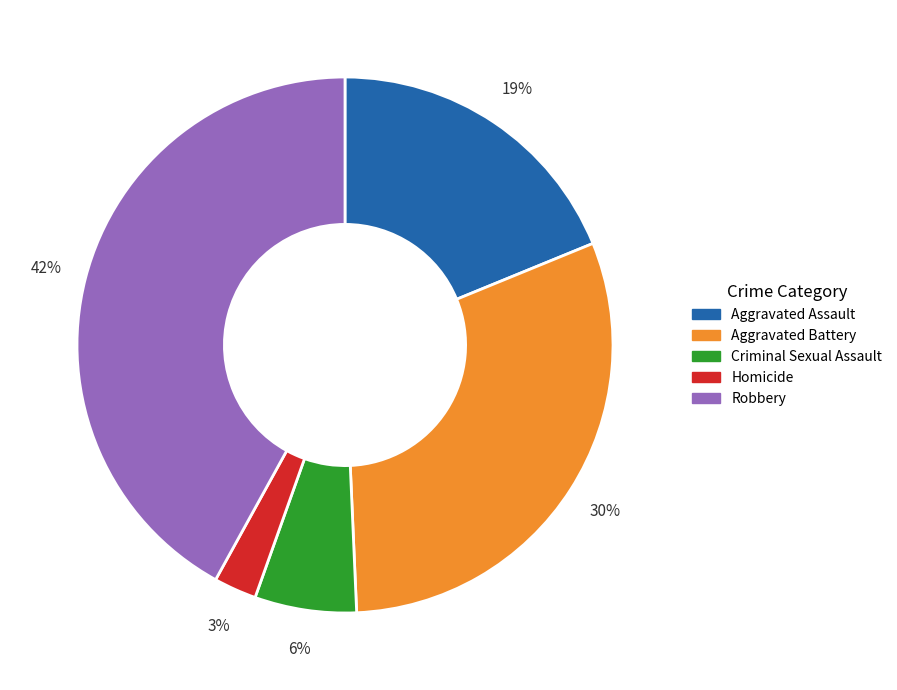

Rank the categories by value from lowest to highest.

Homicide, Criminal Sexual Assault, Aggravated Assault, Aggravated Battery, Robbery